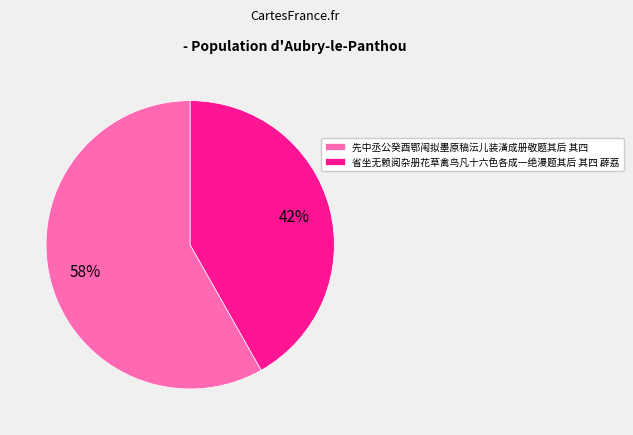

What is the ratio of the value at 先中丞公癸酉鄂闱拟墨原稿沄儿装潢成册敬题其后 其四 to the value at 省坐无赖阅杂册花草禽鸟凡十六色各成一绝漫题其后 其四 薜荔?

1.4